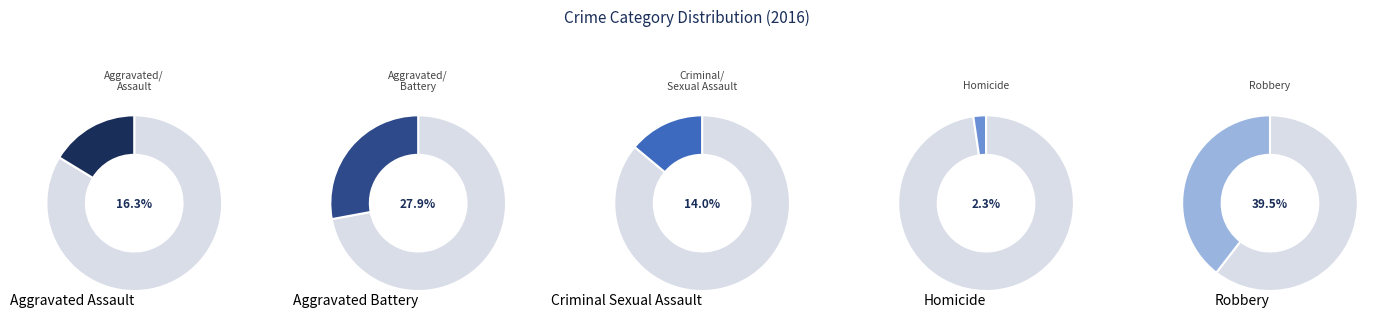

Which category has the smallest portion of the pie?

Homicide